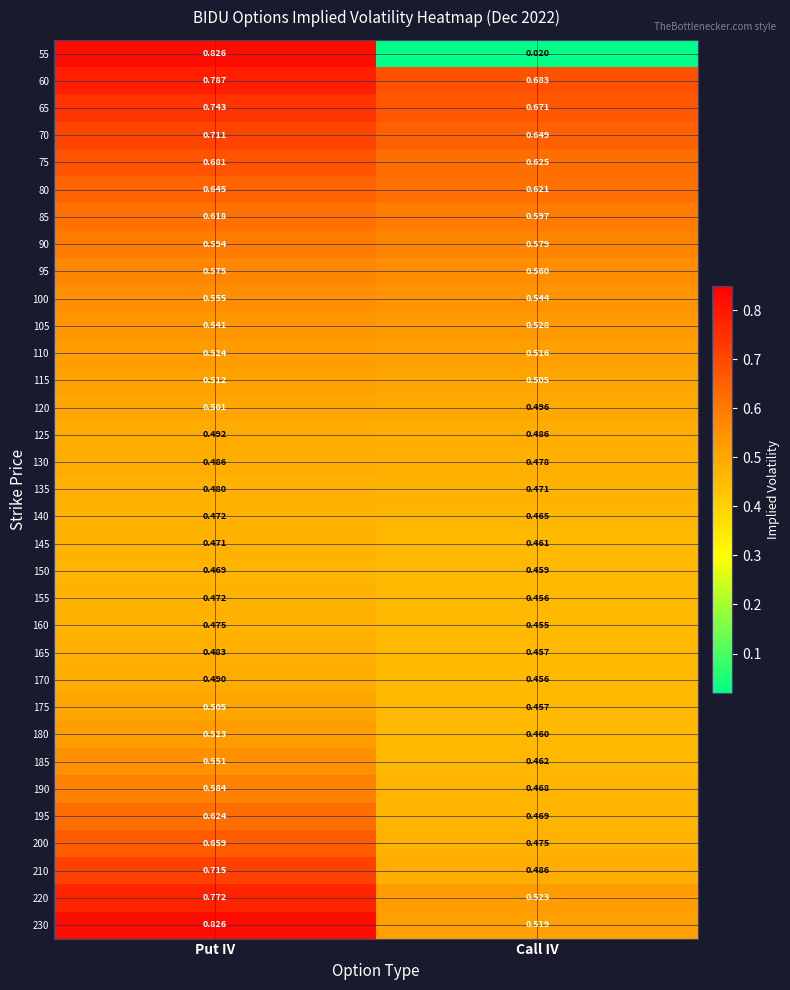

Is the value of 65 at Put IV greater than the value of 110 at Put IV?

Yes